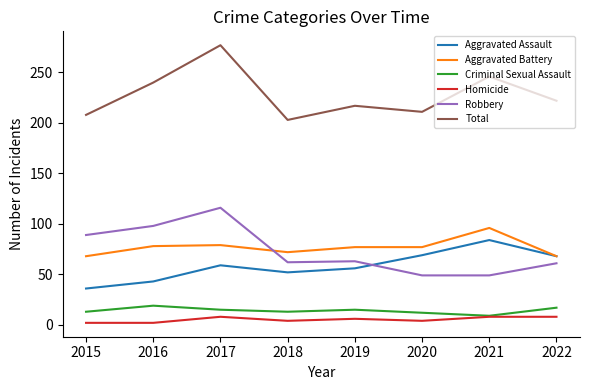

What is the sum of all Homicide values?

42